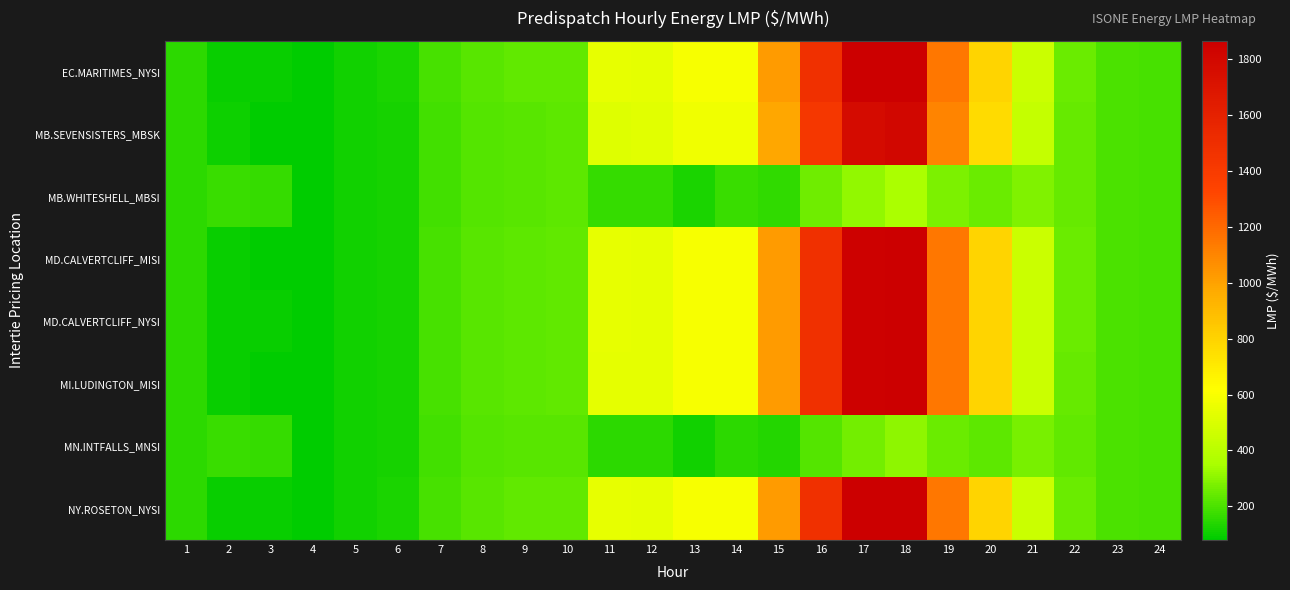

Which label corresponds to the largest value in the chart?

18